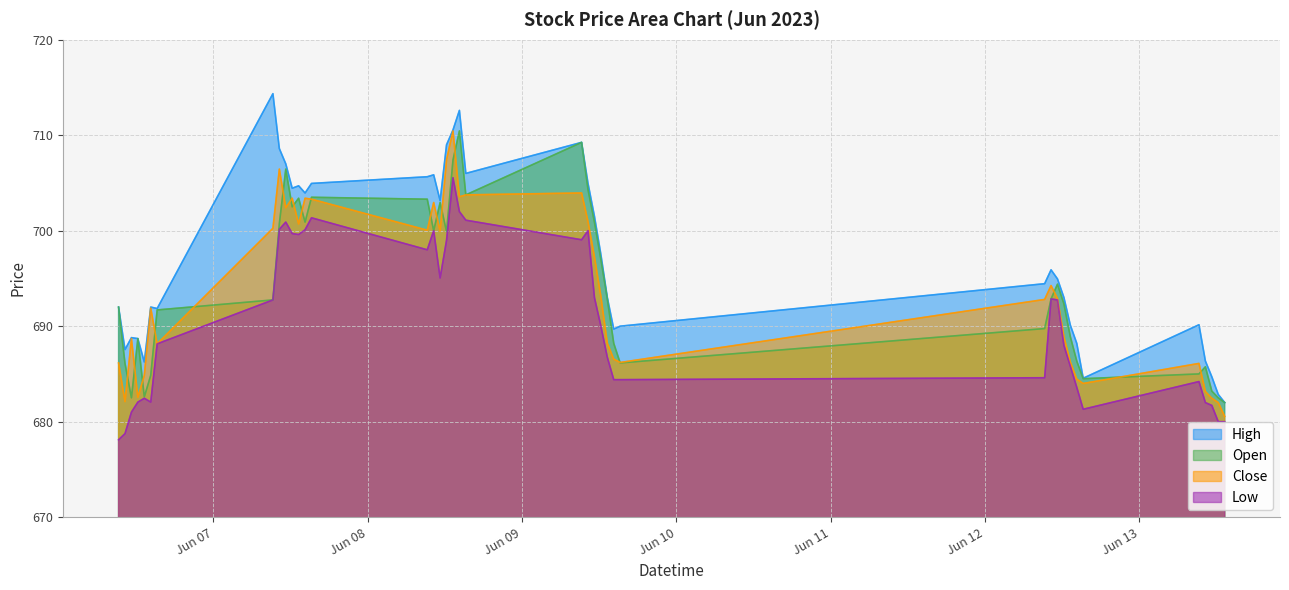

Rank the categories by Close value from highest to lowest.

2023-06-08 13:15, 2023-06-08 12:15, 2023-06-07 10:15, 2023-06-09 09:15, 2023-06-08 15:15, 2023-06-08 14:15, 2023-06-07 12:15, 2023-06-07 14:15, 2023-06-07 15:15, 2023-06-08 10:15, 2023-06-07 11:15, 2023-06-09 10:15, 2023-06-07 13:15, 2023-06-07 09:15, 2023-06-08 09:15, 2023-06-08 11:15, 2023-06-09 11:15, 2023-06-12 10:15, 2023-06-09 12:15, 2023-06-12 11:15, 2023-06-12 09:15, 2023-06-06 14:15, 2023-06-12 12:15, 2023-06-06 11:15, 2023-06-09 13:15, 2023-06-06 15:15, 2023-06-09 14:15, 2023-06-12 13:15, 2023-06-09 15:15, 2023-06-06 09:15, 2023-06-13 09:15, 2023-06-06 13:15, 2023-06-12 14:15, 2023-06-12 15:15, 2023-06-13 10:15, 2023-06-06 12:15, 2023-06-13 11:15, 2023-06-06 10:15, 2023-06-13 12:15, 2023-06-13 13:15